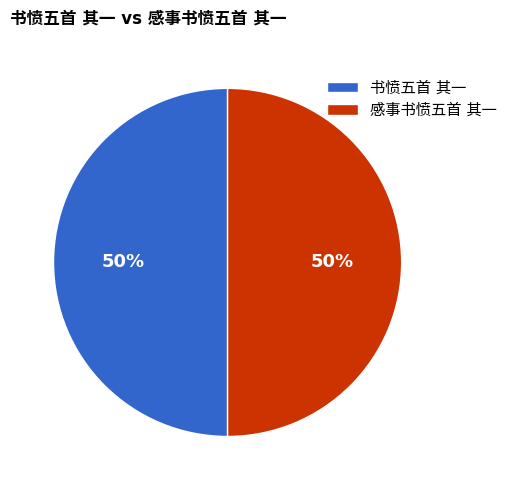

To the nearest percent, what is the average slice percentage?

50%